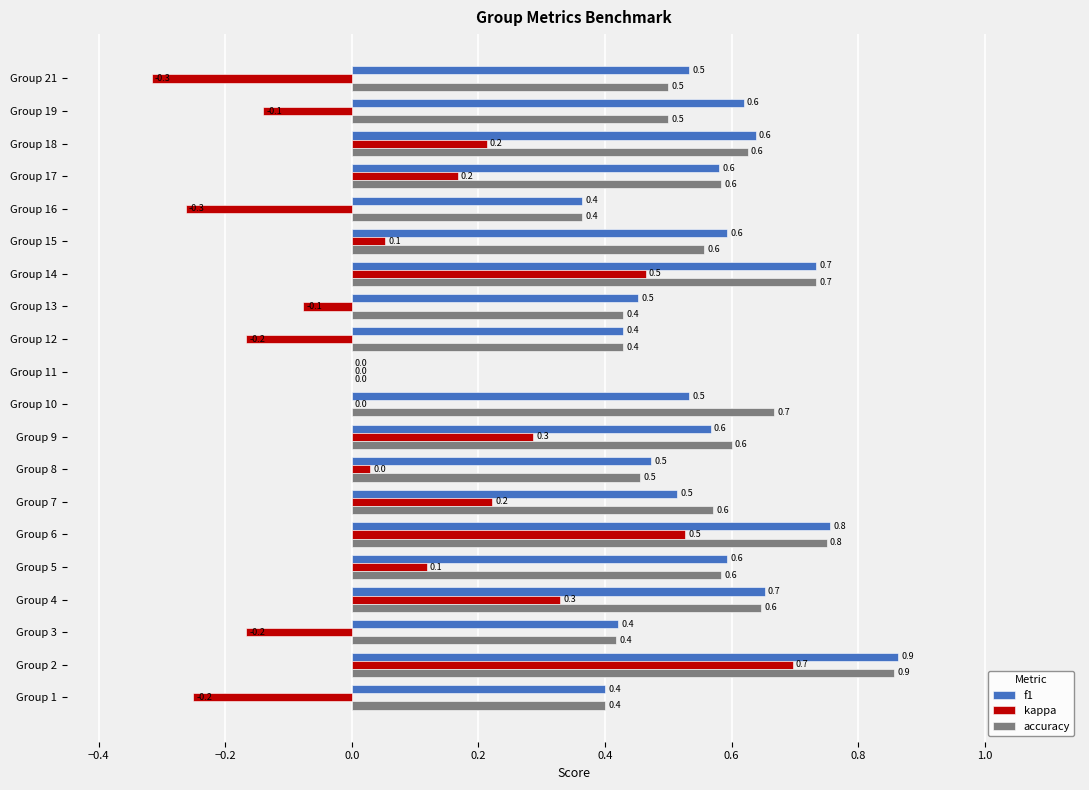

At which category is the sum across all series the highest?

Group 2